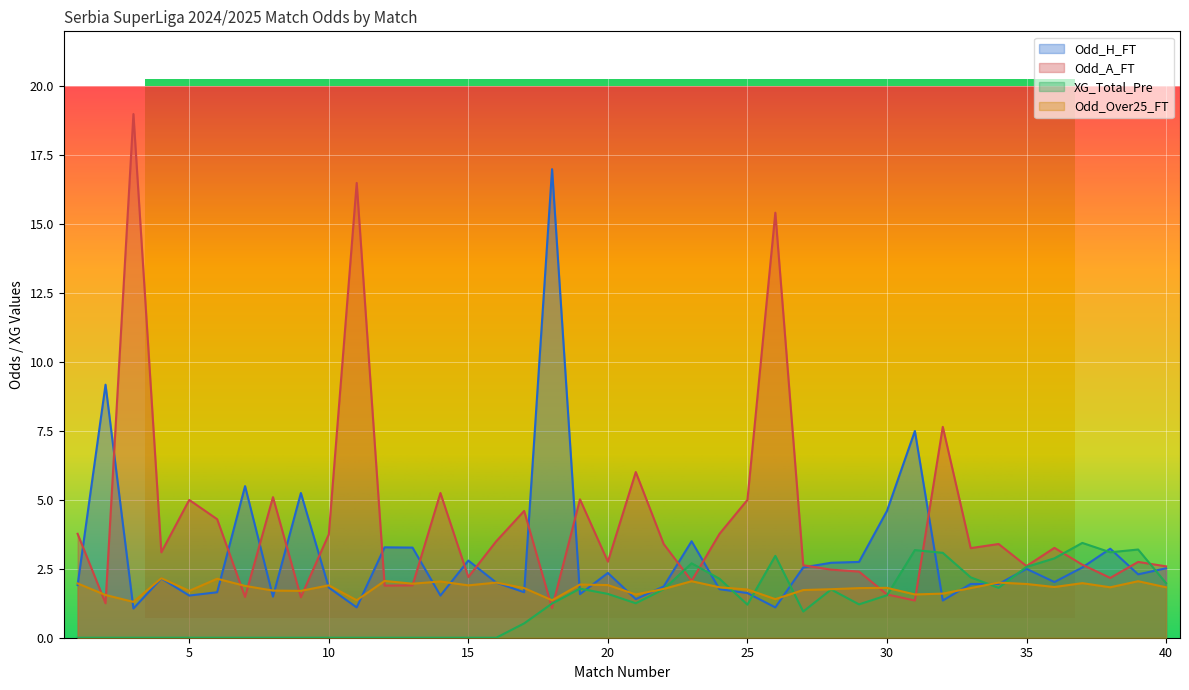

Is the value of Odd_Over25_FT at 19 greater than the value of Odd_H_FT at 32?

Yes